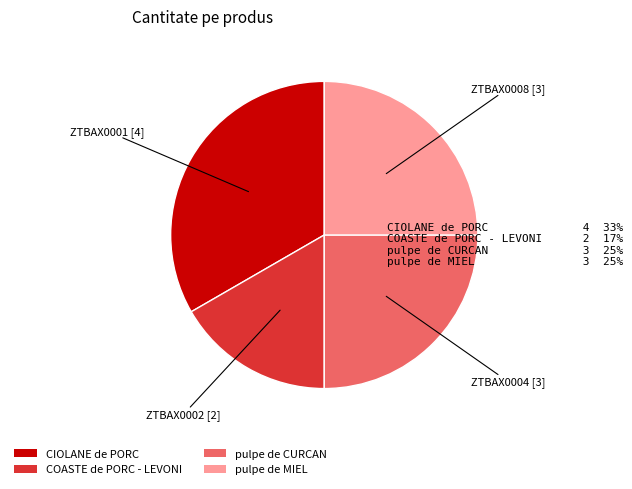

Is there any slice that represents more than half of the pie?

No